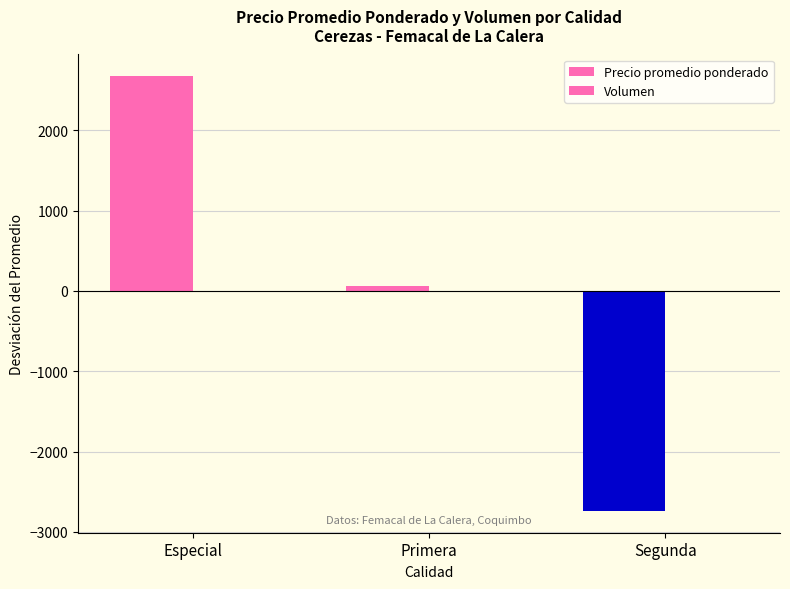

Rank the series by their maximum value, from lowest to highest.

Volumen, Precio promedio ponderado